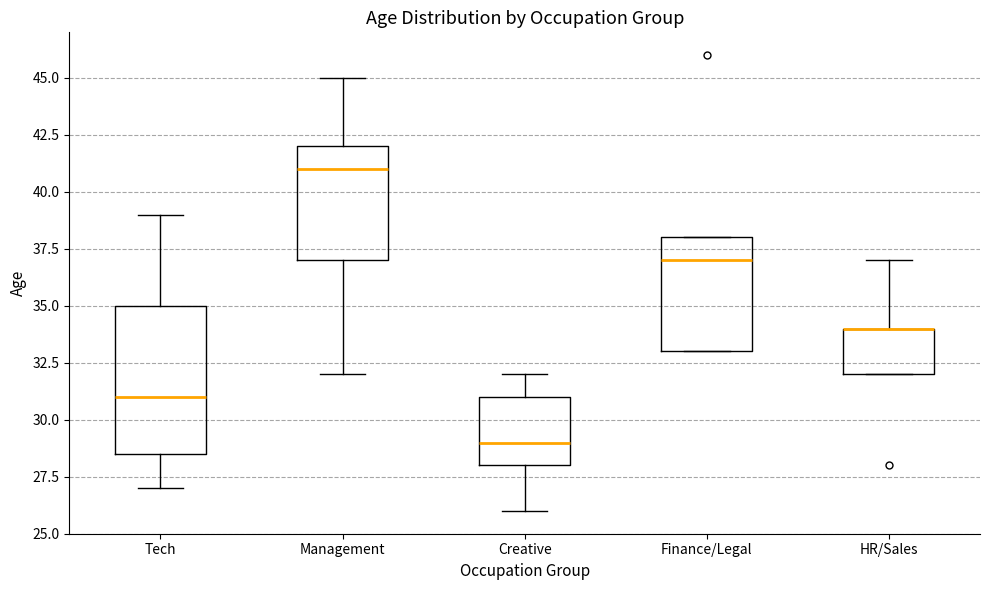

Reading left to right, read every box against the y-axis: the position of its median line, the range the box covers, and the ends of its whiskers. The values are not printed on the chart, so give them approximately, as read against the axis.

Tech: median 31.0, box 28.5 to 35.0, whiskers 27.0 to 39.0
Management: median 41.0, box 37.0 to 42.0, whiskers 32.0 to 45.0
Creative: median 29.0, box 28.0 to 31.0, whiskers 26.0 to 32.0
Finance/Legal: median 37.0, box 33.0 to 38.0, whiskers 33.0 to 38.0
HR/Sales: median 34.0 (drawn on the box's upper edge), box 32.0 to 34.0, whiskers 32.0 to 37.0